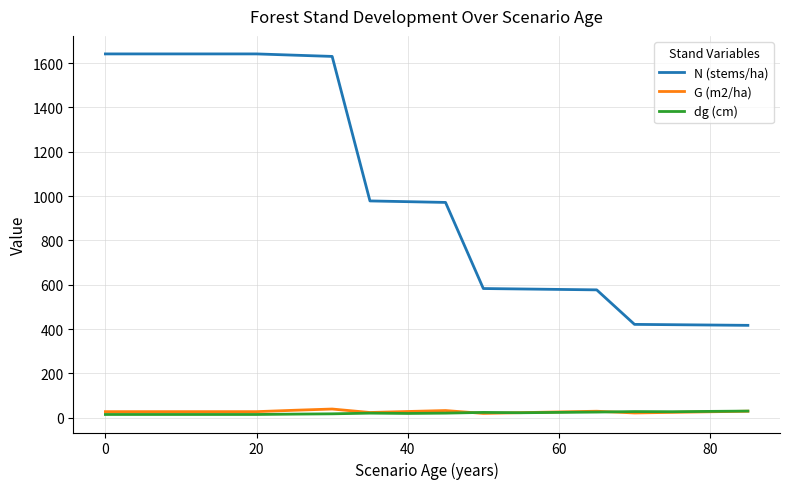

Which series ends up on top after the final intersection of dg (cm) and G (m2/ha)?

dg (cm)